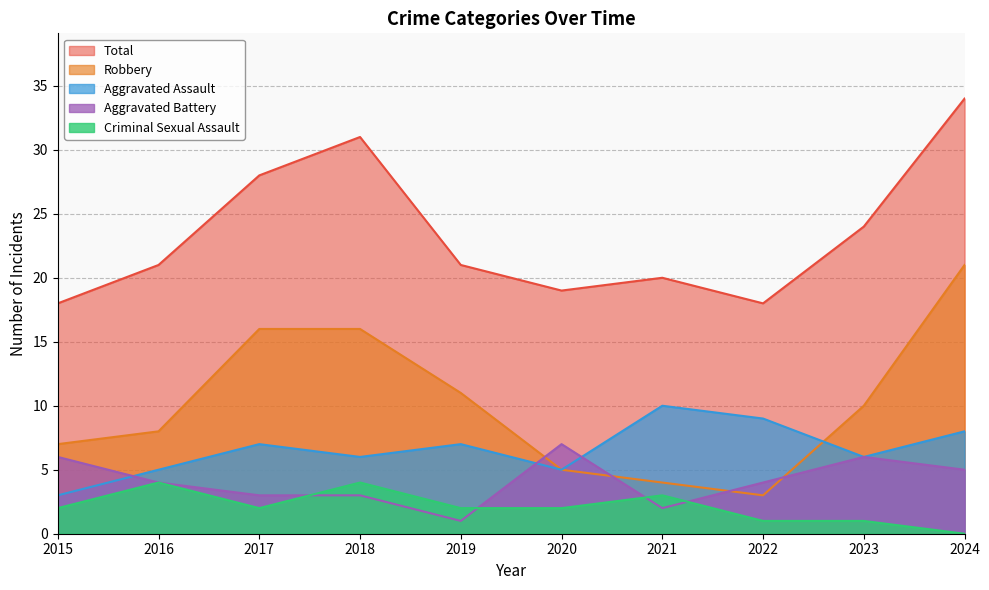

Between 2017 and 2020, which series saw the biggest shift?

Robbery